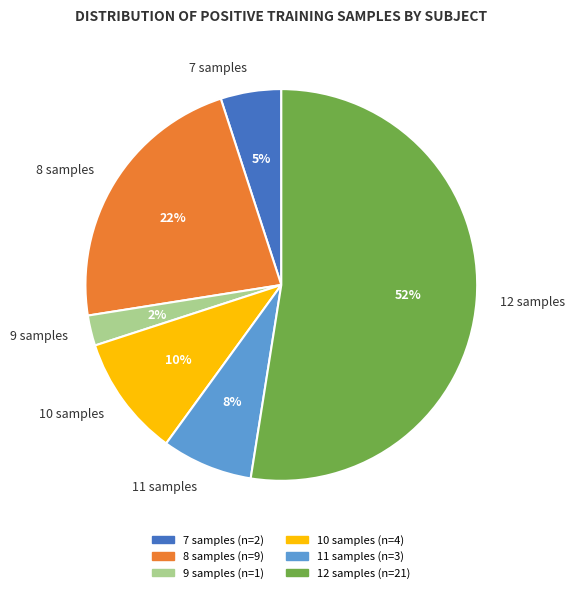

To the nearest percent, what portion does 7 samples represent?

5%